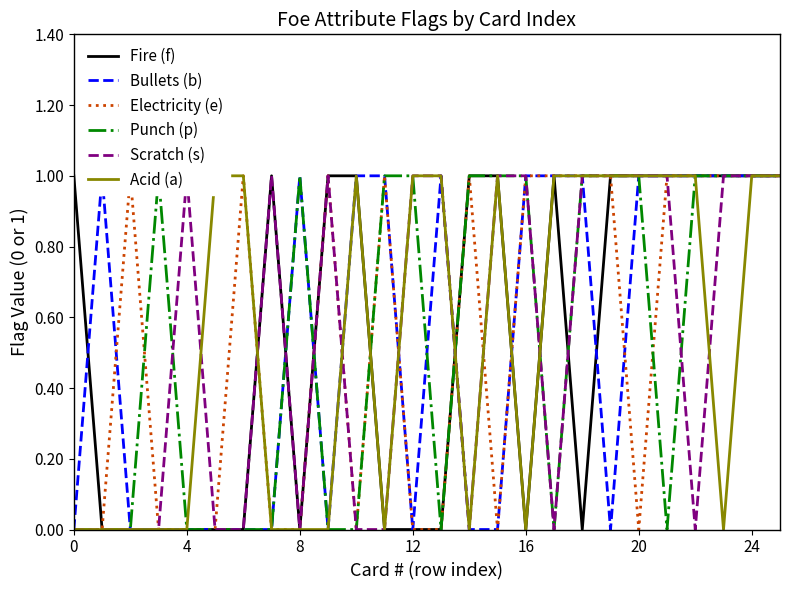

What is the label of the 25th point from the left?

24